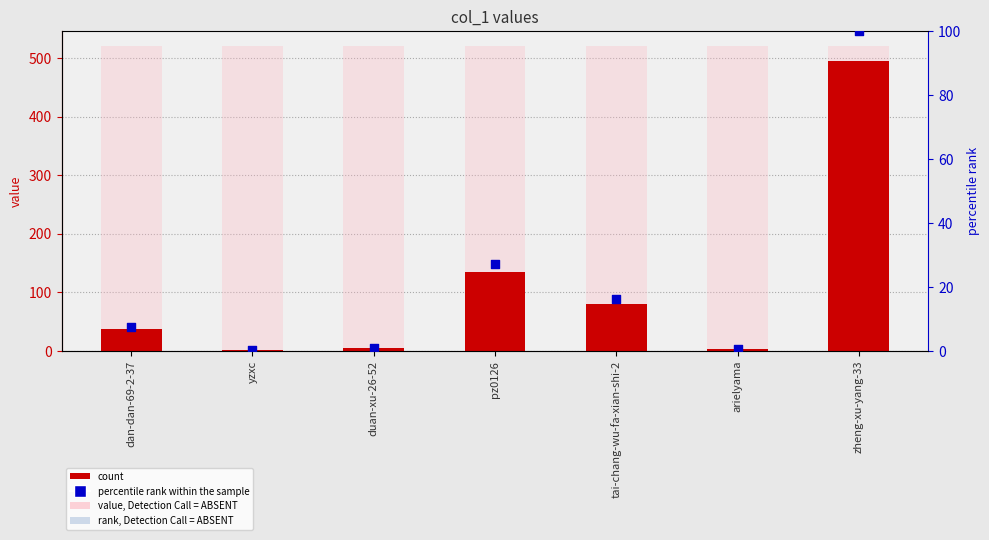

What is the total value across all series at zheng-xu-yang-33?

595.0